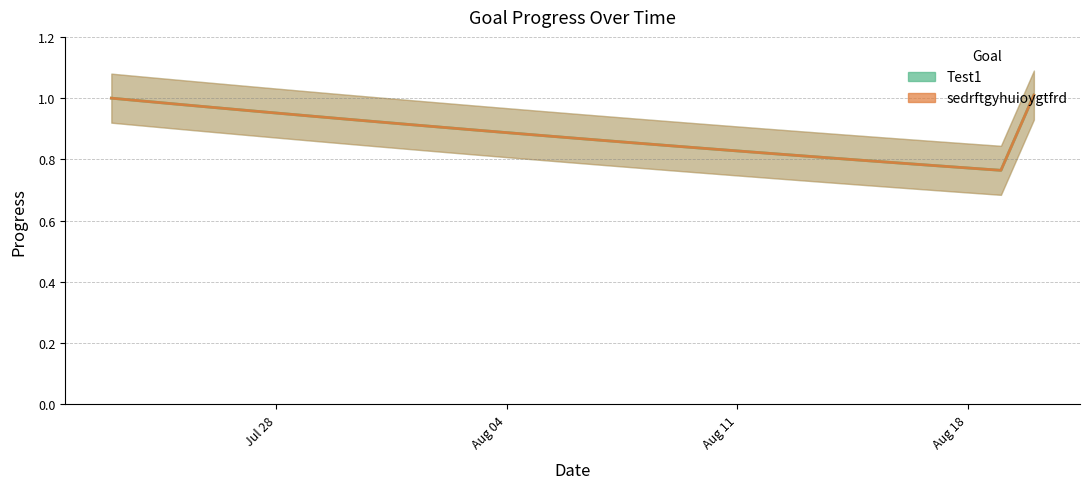

True or false: sedrftgyhuioygtfrd and Test1 intersect in this chart.

False